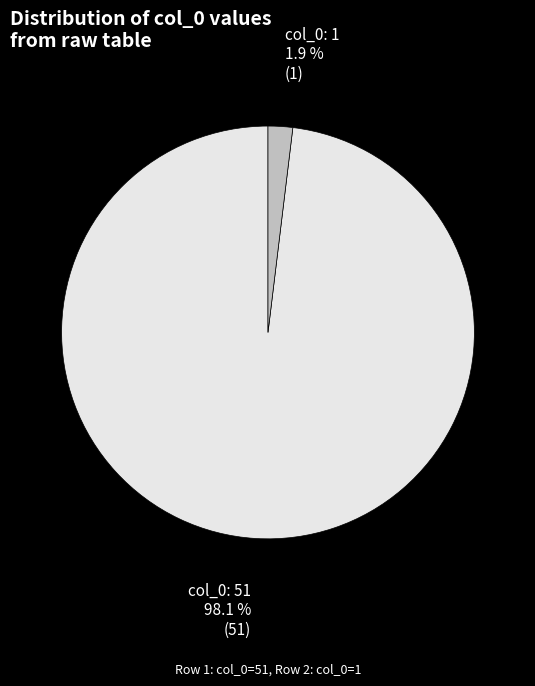

Is there a majority slice in this chart?

Yes